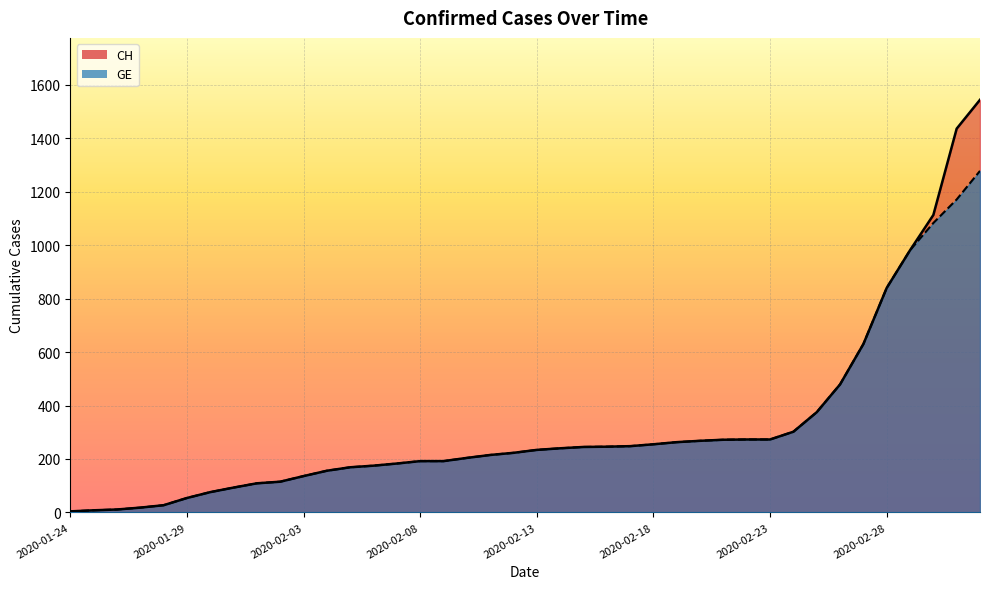

True or false: CH and GE cross at least once.

False